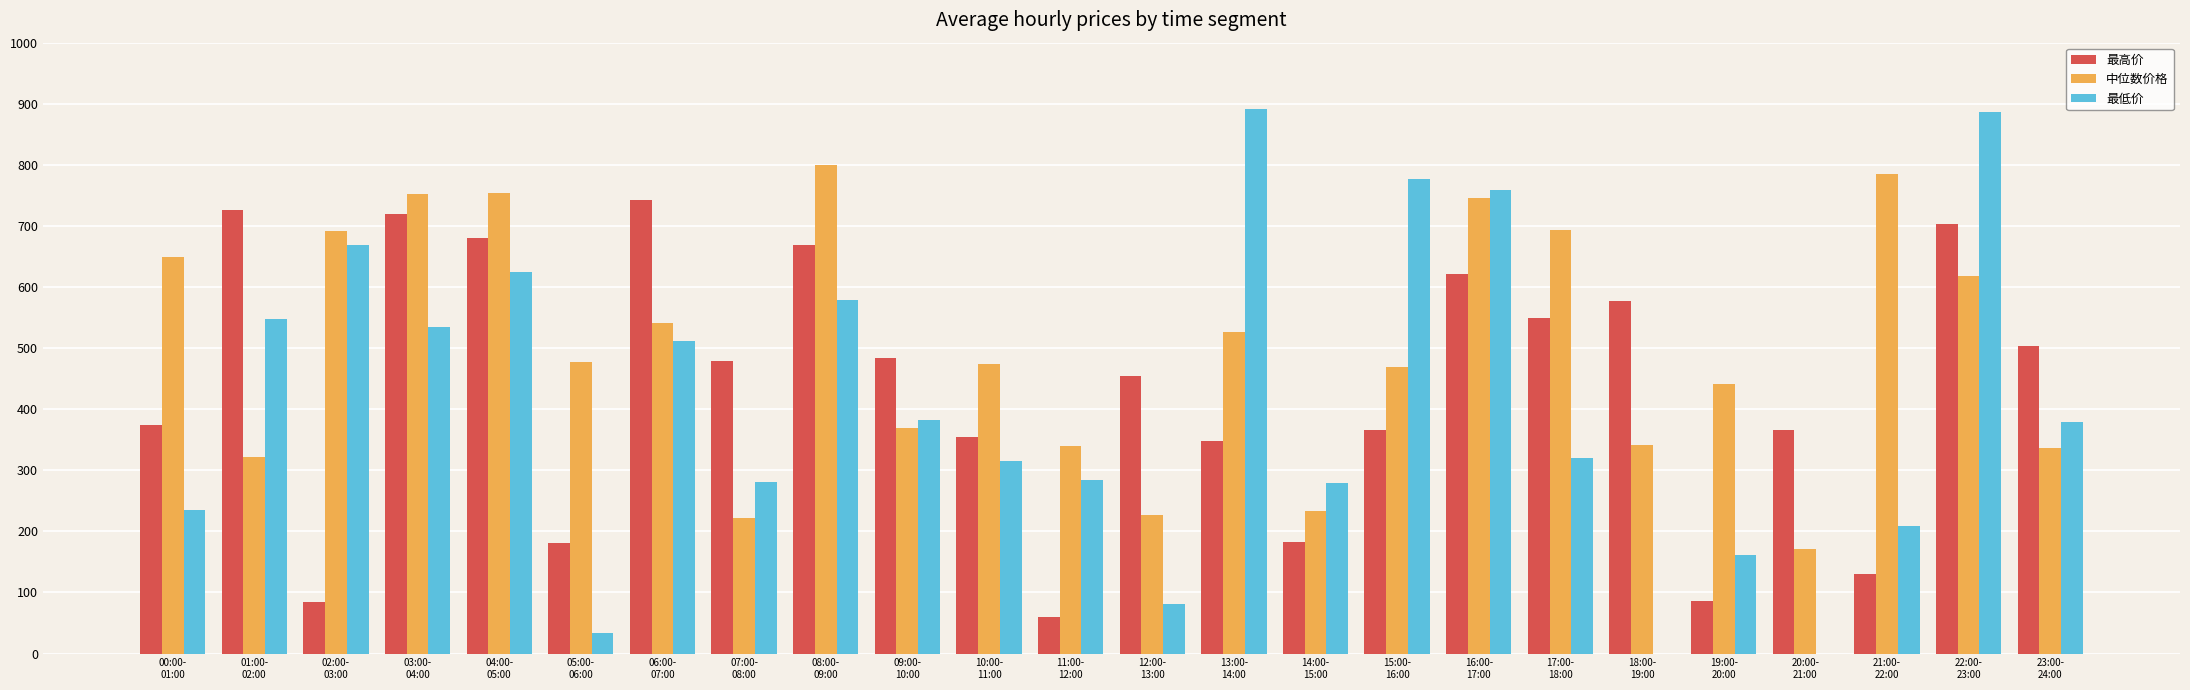

At which label is 最高价 closest to 401?

00:00-
01:00